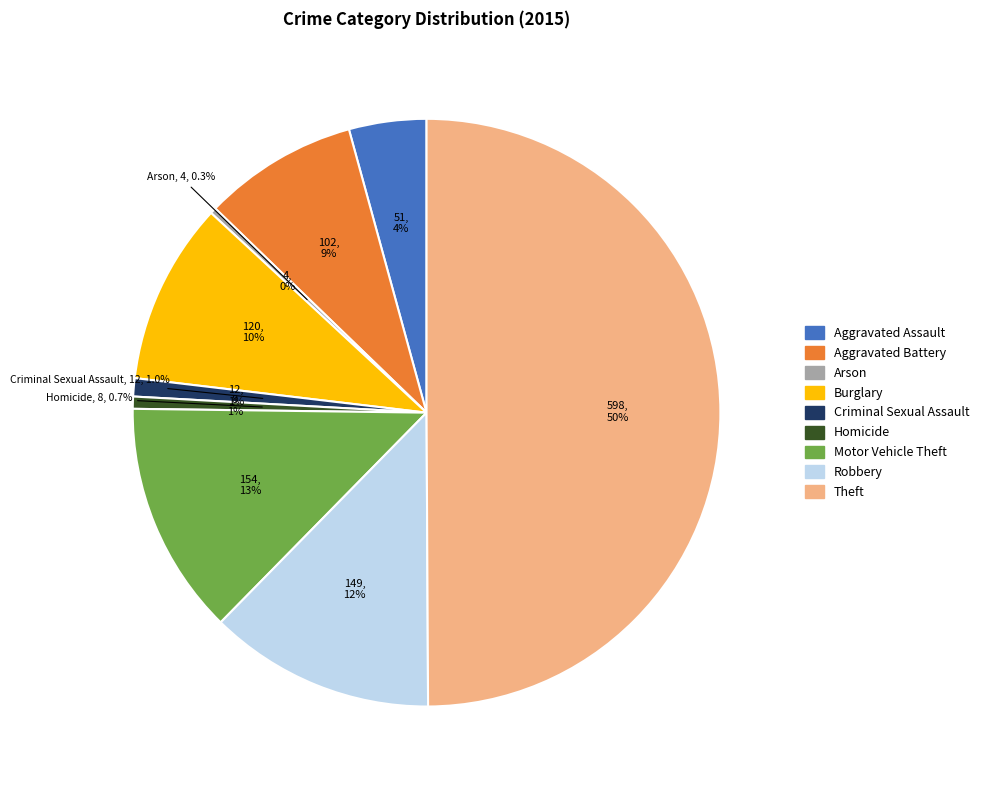

What is the change in value from Aggravated Assault to Burglary?

+69